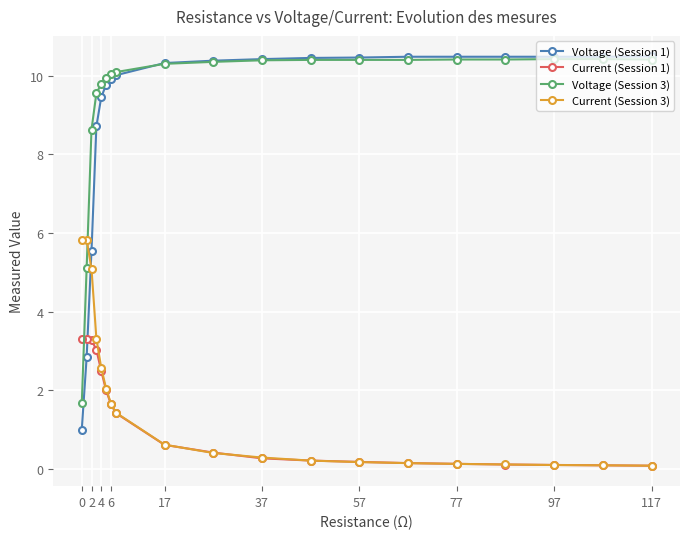

Does the chart display data point markers on the line(s)?

Yes